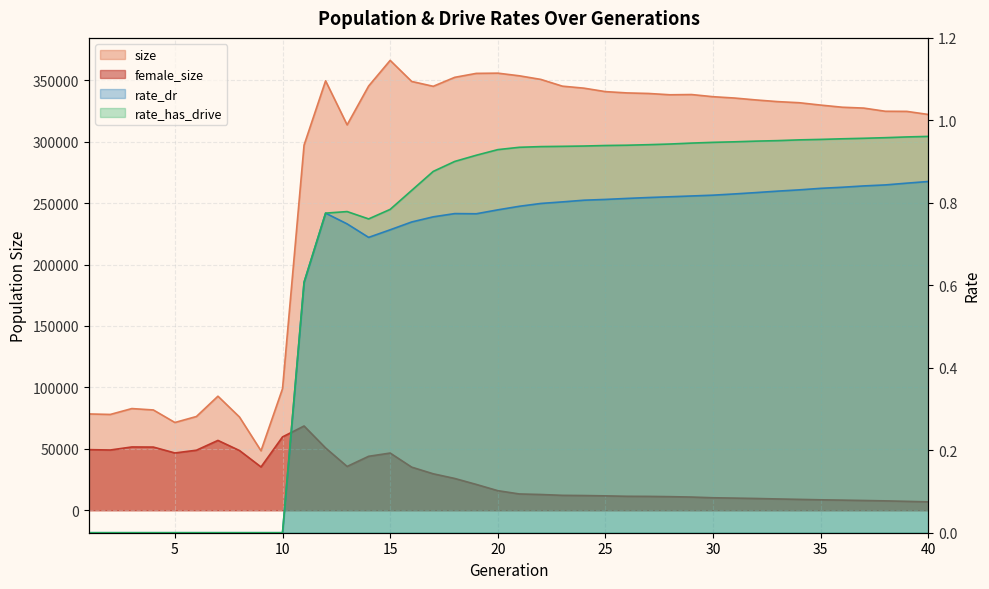

How many distinct data groups are displayed?

4